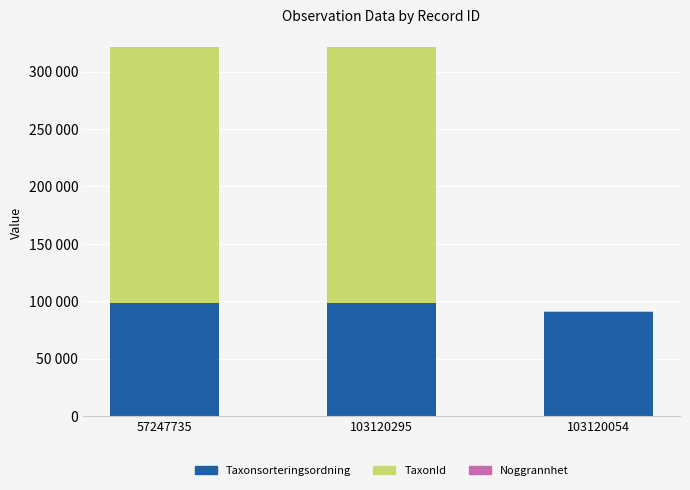

Are the bars horizontal?

No